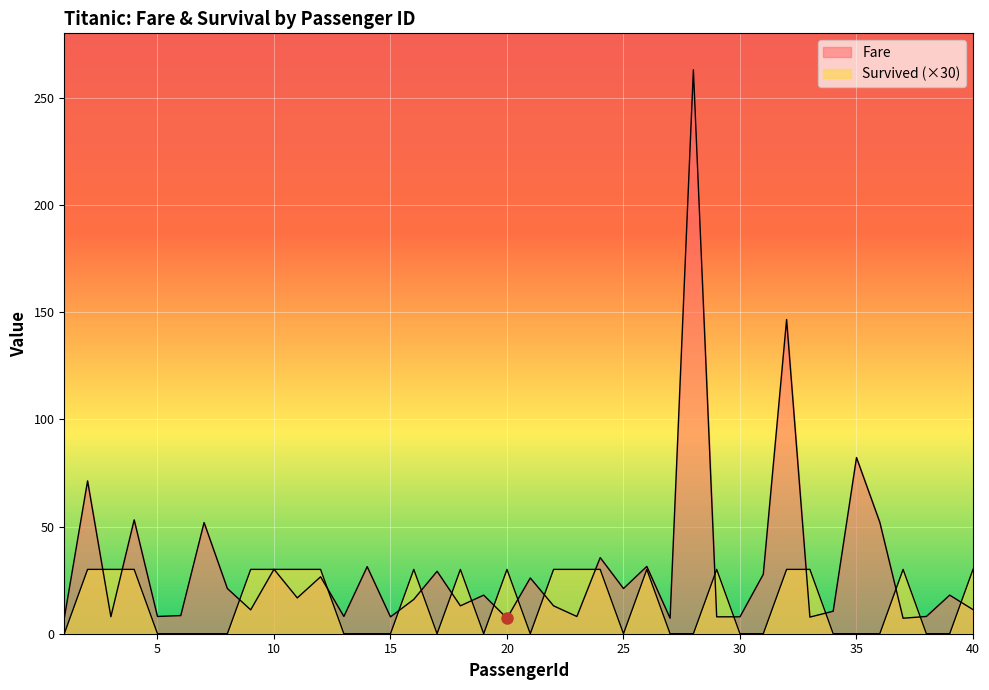

The value of Survived at 21 is -13.4. True or false?

False